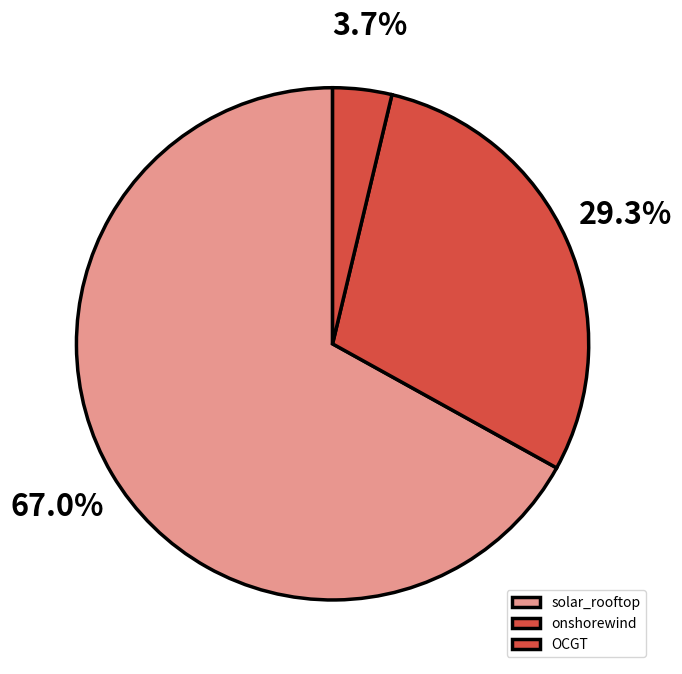

True or false: solar_rooftop accounts for 67% of the total.

True